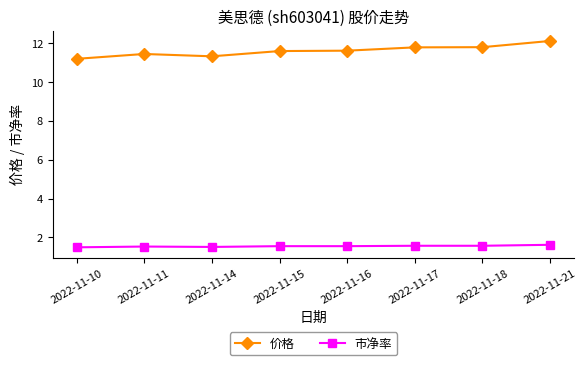

What is the total value across all series at 2022-11-15?

13.1